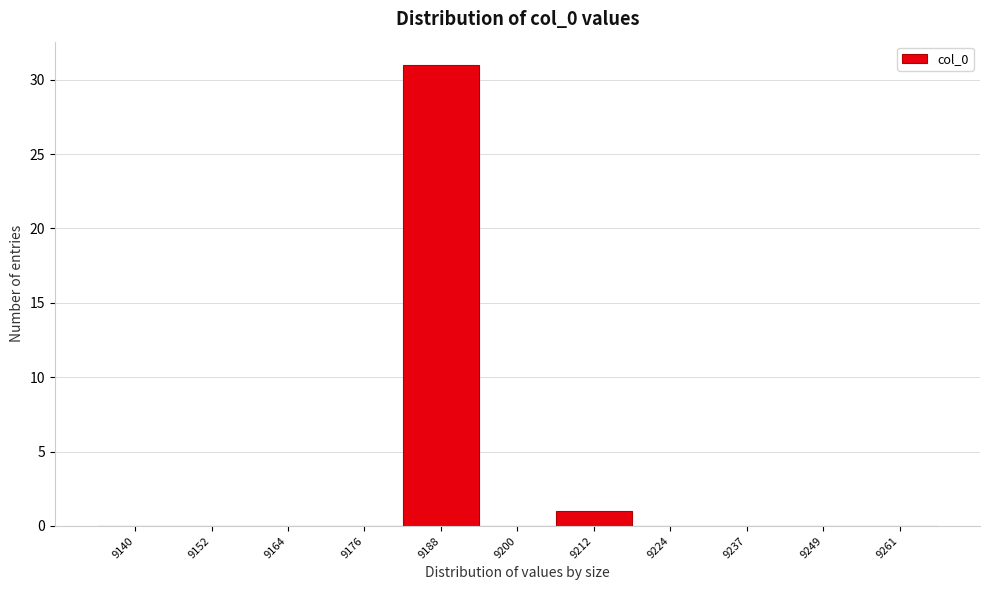

Reading left to right, transcribe all the data shown in this chart.

9140=0	9152=0	9164=0	9176=0	9188=31	9200=0	9212=1	9224=0	9237=0	9249=0	9261=0